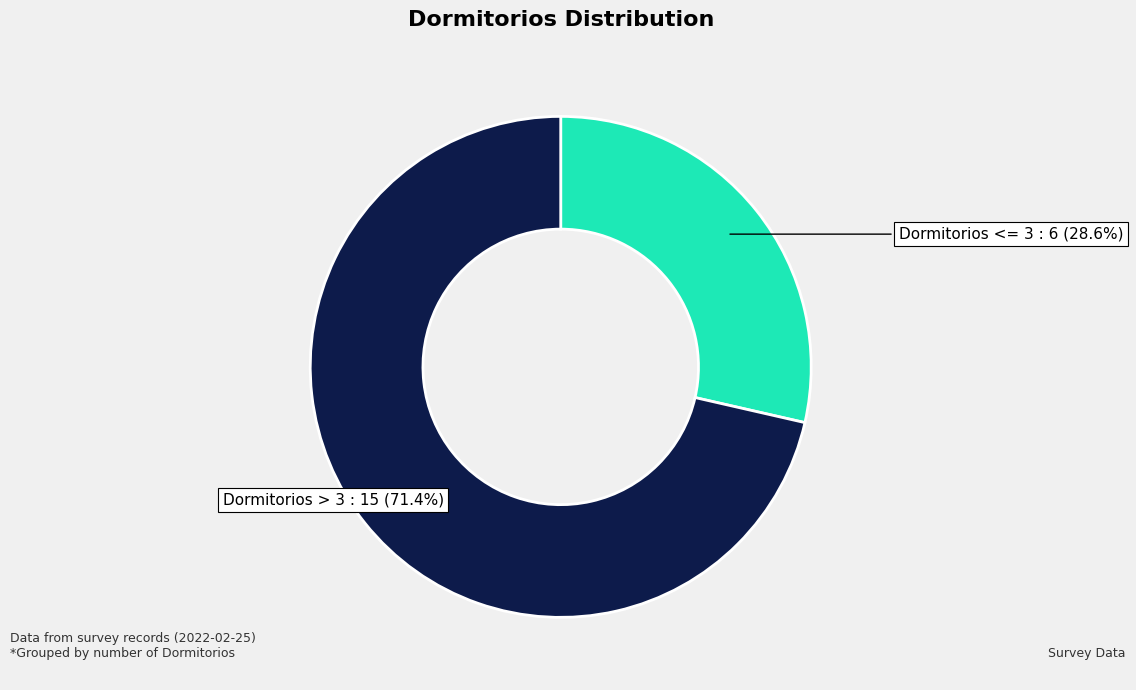

How many slices are in this pie chart?

2